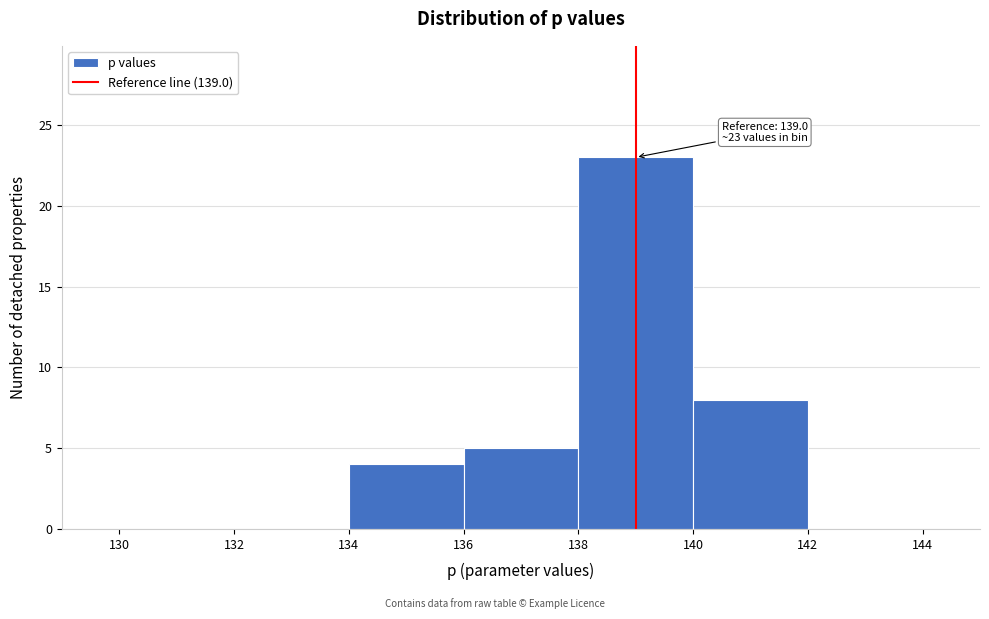

Over which range of the x-axis is the bar tallest?

138 to 140